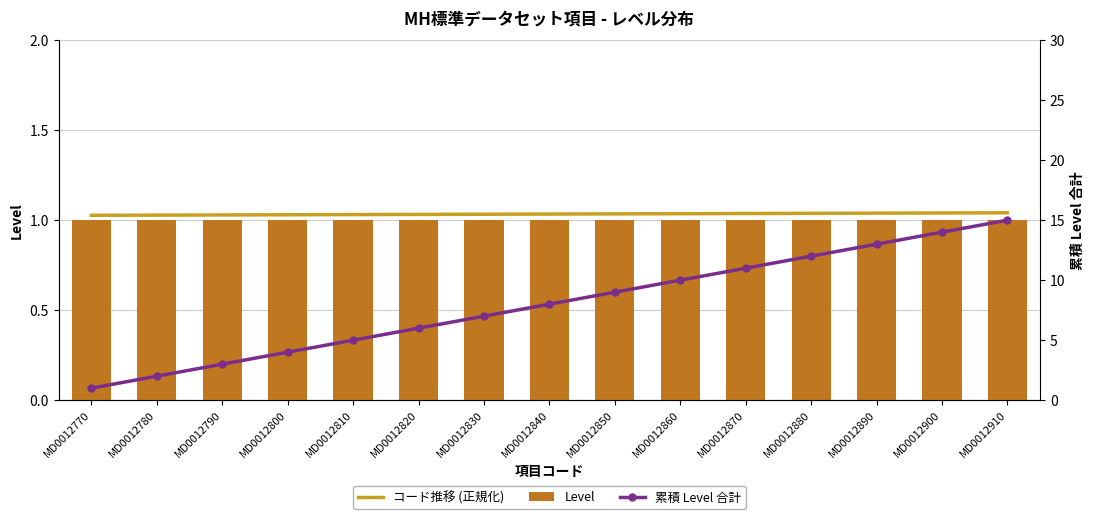

Which label corresponds to the smallest value in the chart?

MD0012770